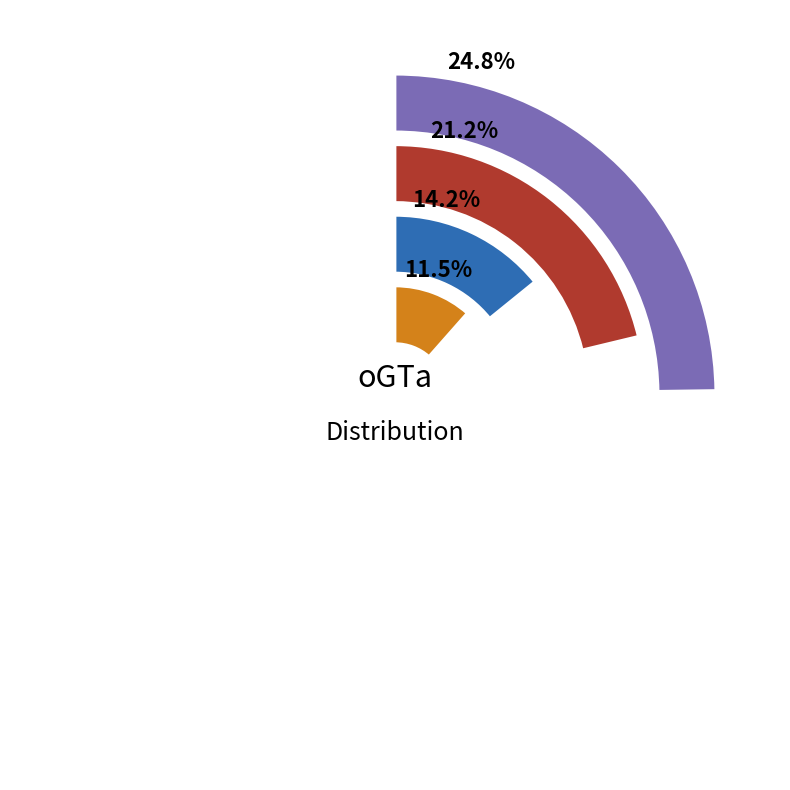

Does NIBM account for over 50% of the chart?

No